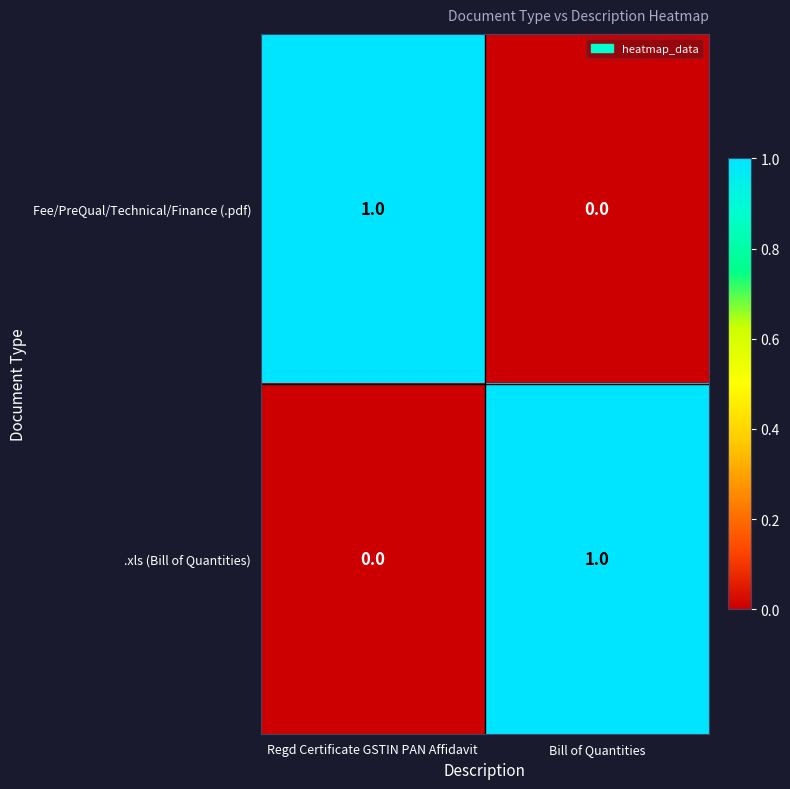

Where is Fee/PreQual/Technical/Finance (.pdf) nearest to the value 0?

Bill of Quantities